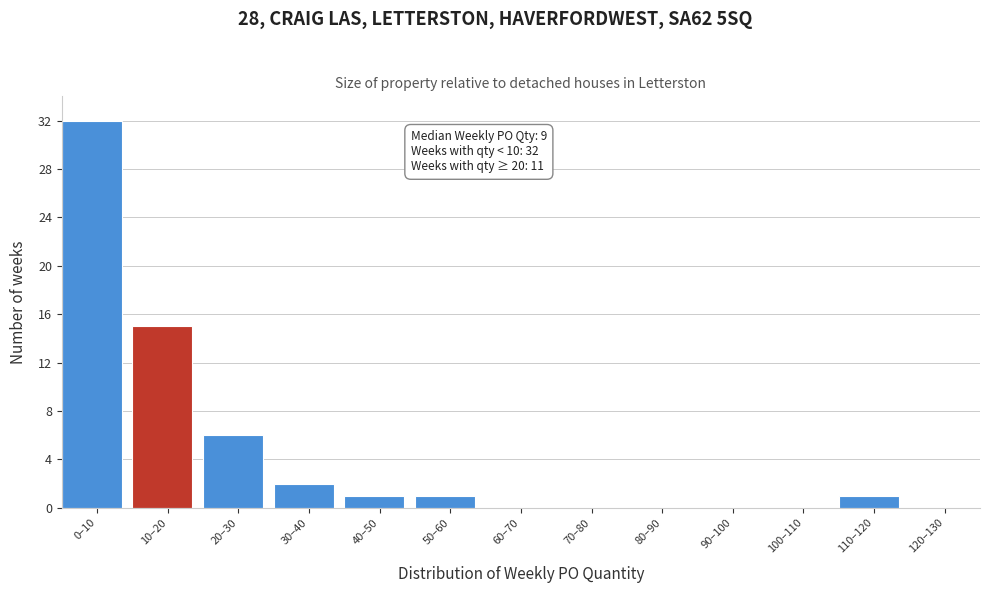

Reading left to right, extract all data points from this chart.

0–10=32	10–20=15	20–30=6	30–40=2	40–50=1	50–60=1	60–70=0	70–80=0	80–90=0	90–100=0	100–110=0	110–120=1	120–130=0